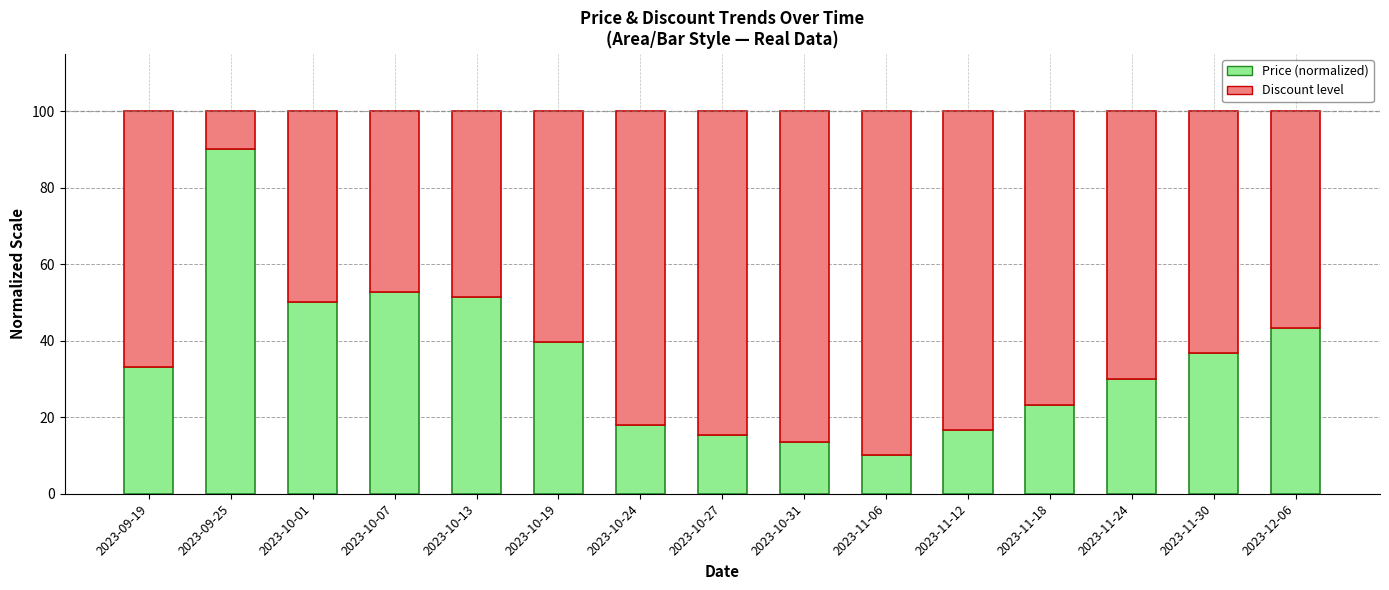

What is the sum of all Price (normalized) values?

523.8